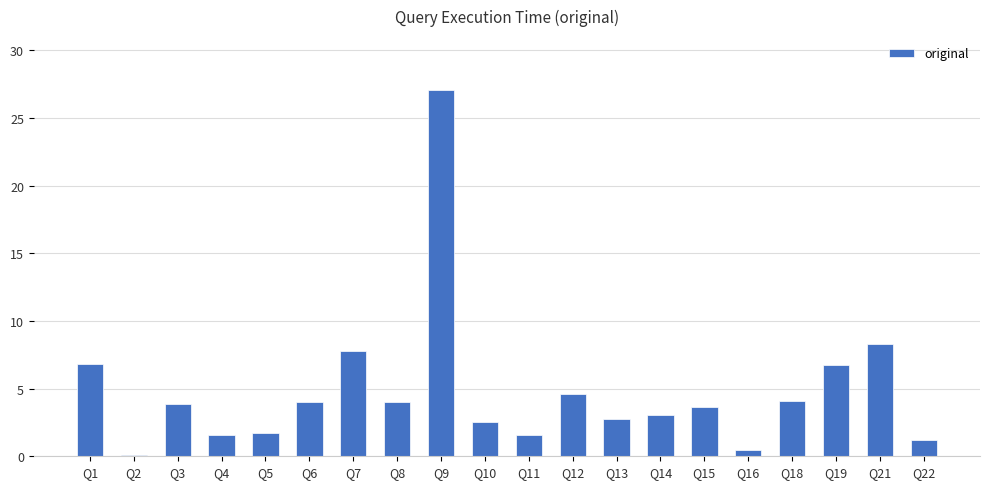

At which label does the data first exceed 3?

Q1